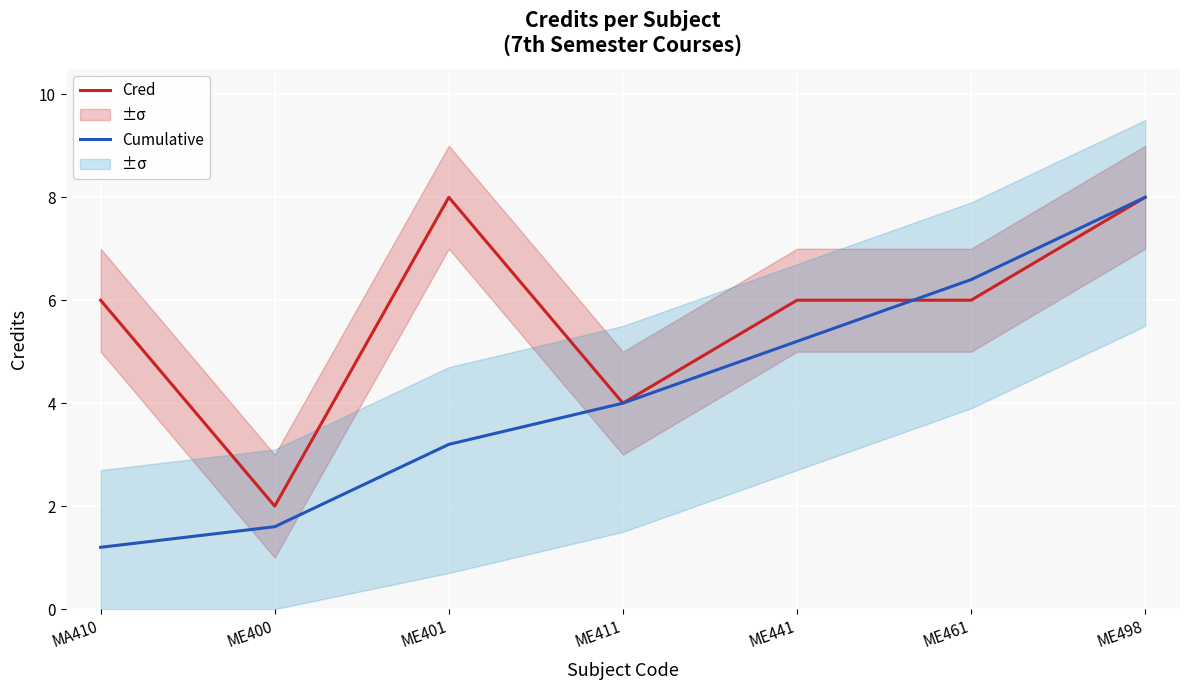

How many intersections are there between Cumulative and Cred?

1